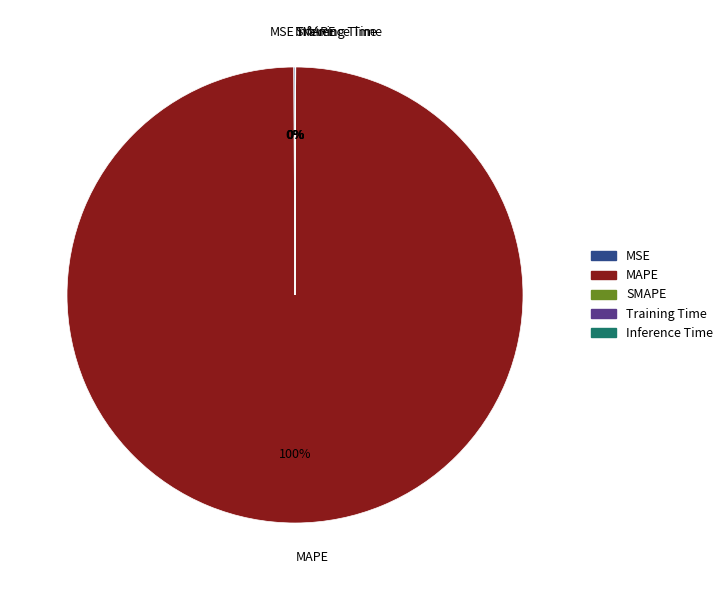

The MSE slice represents 6% of the pie. True or false?

False